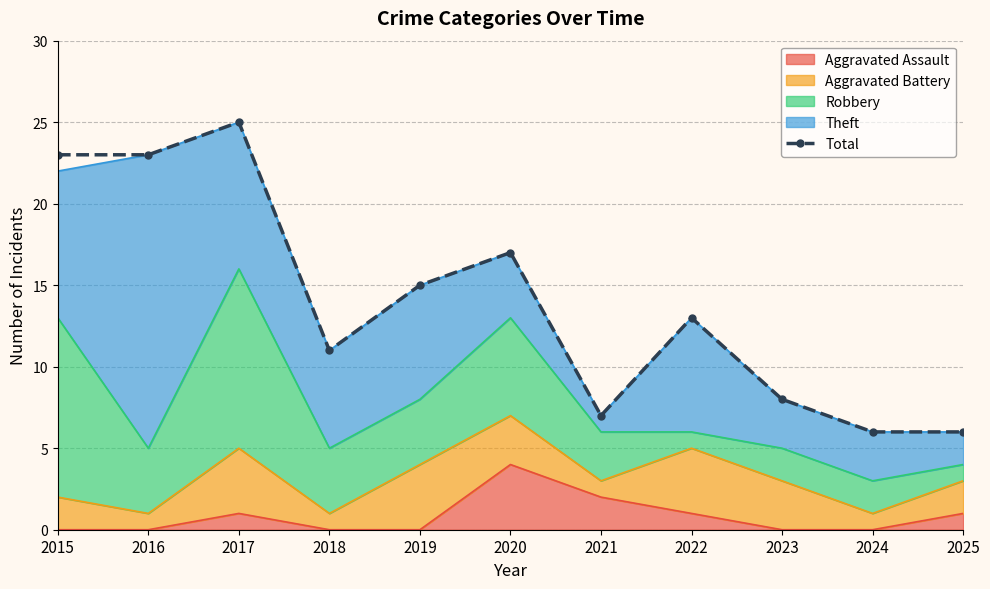

Reading right to left, transcribe all the data shown in this chart.

6	6	8	13	7	17	15	11	25	23	23